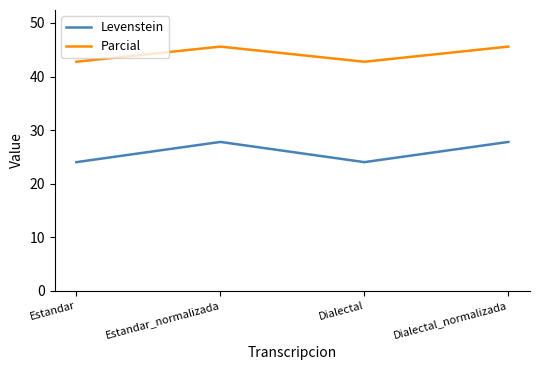

Count the Parcial values in the range 42 to 45.

2